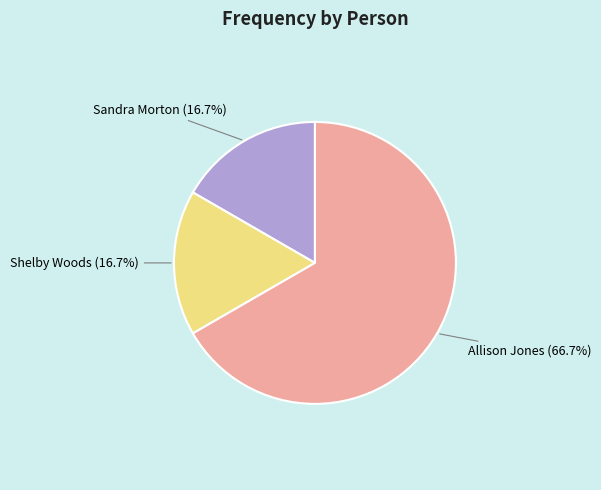

Count the number of slices in the pie.

3